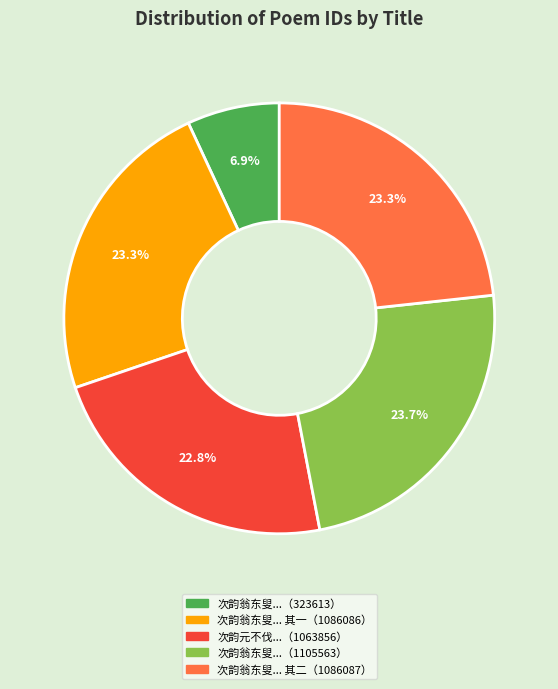

Is there any slice that represents more than half of the pie?

No